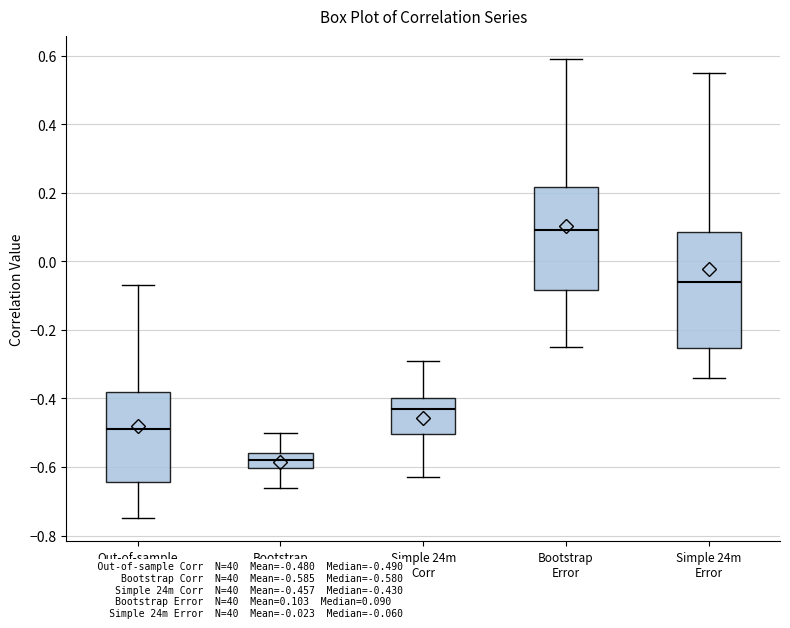

Reading left to right, read every box against the y-axis: the position of its median line, the range the box covers, and the ends of its whiskers. The values are not printed on the chart, so give them approximately, as read against the axis.

Out-of-sample Corr: median -0.48, box -0.64 to -0.38, whiskers -0.74 to -0.06
Bootstrap Corr: median -0.58, box -0.60 to -0.56, whiskers -0.66 to -0.50
Simple 24m Corr: median -0.42, box -0.50 to -0.40, whiskers -0.62 to -0.28
Bootstrap Error: median 0.10, box -0.08 to 0.22, whiskers -0.24 to 0.60
Simple 24m Error: median -0.06, box -0.26 to 0.08, whiskers -0.34 to 0.56